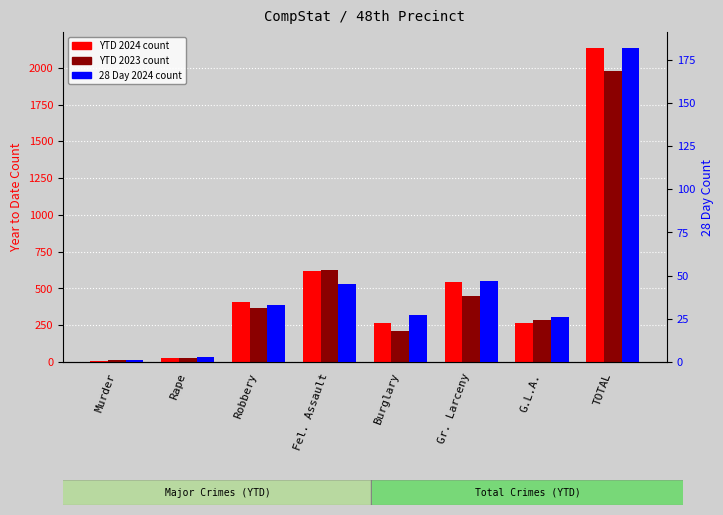

At which label does Year to Date 2024 reach its minimum?

Murder